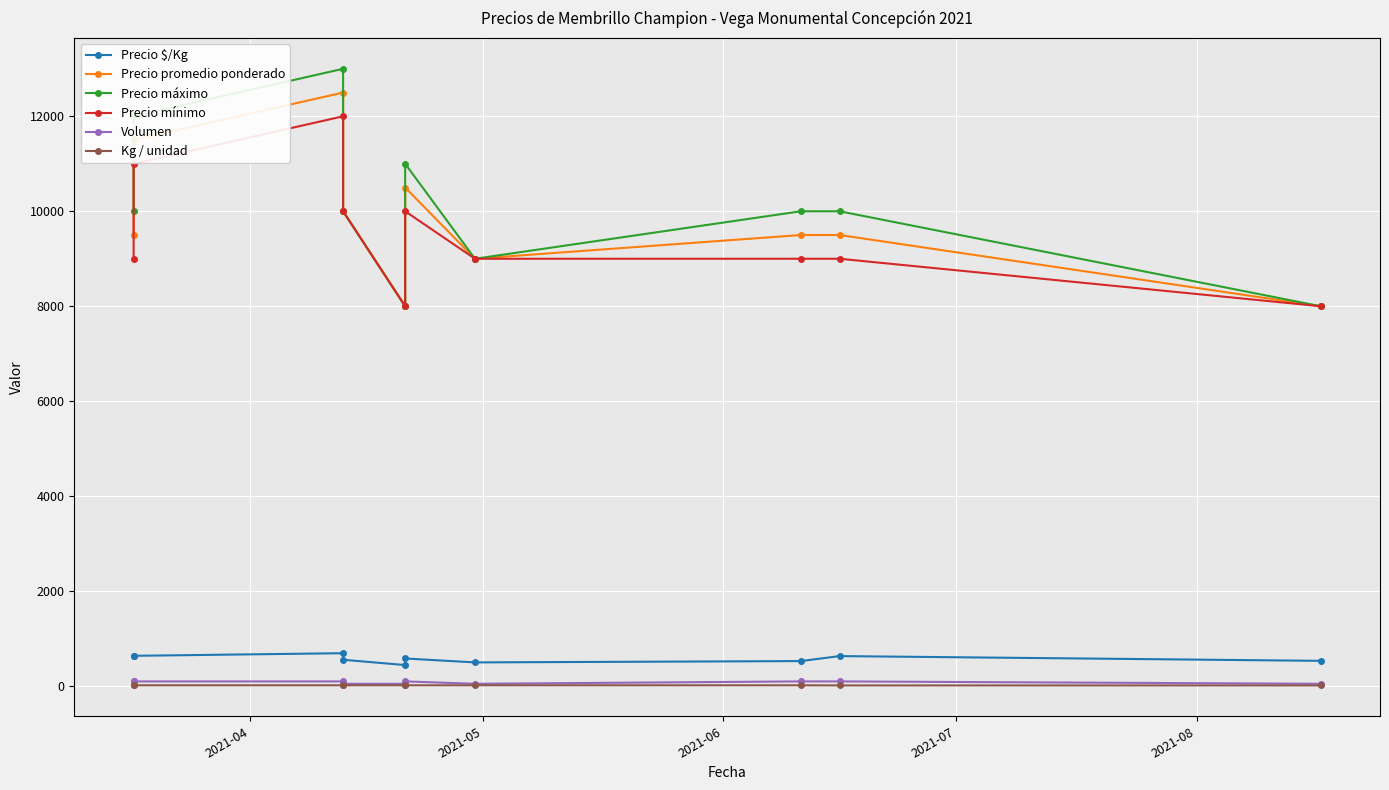

Reading left to right, transcribe all the data shown in this chart.

Precio $/Kg: 633	639	694	556	444	583	500	528	633	533
Precio promedio ponderado: 9500	11500	12500	10000	8000	10500	9000	9500	9500	8000
Precio máximo: 10000	12000	13000	10000	8000	11000	9000	10000	10000	8000
Precio mínimo: 9000	11000	12000	10000	8000	10000	9000	9000	9000	8000
Volumen: 100	100	100	50	50	100	50	100	100	50
Kg / unidad: 15	18	18	18	18	18	18	18	15	15